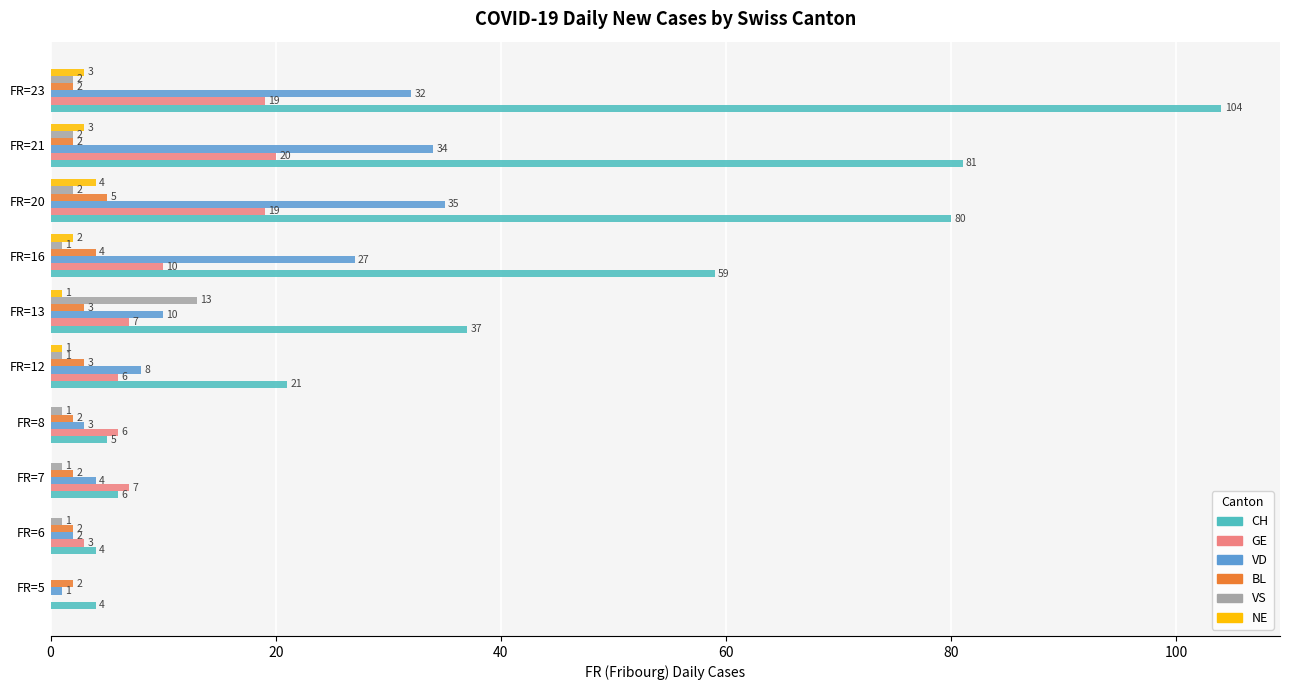

What is the sum of all BL values?

27